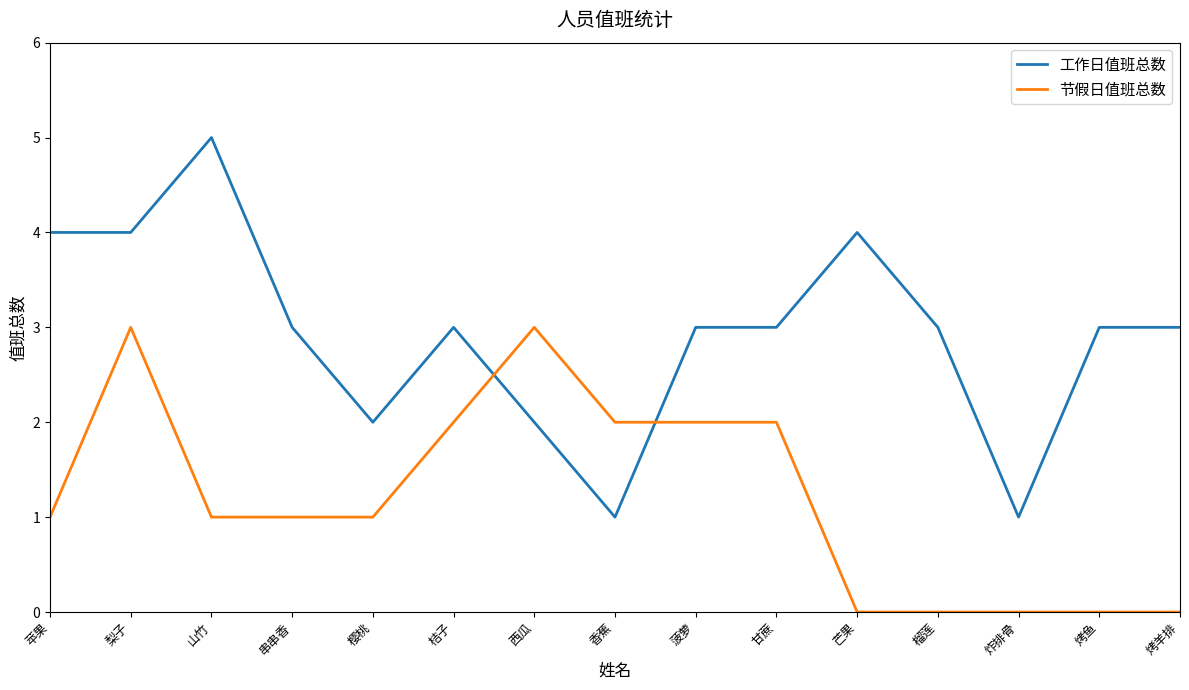

What position from the left is 芒果?

11